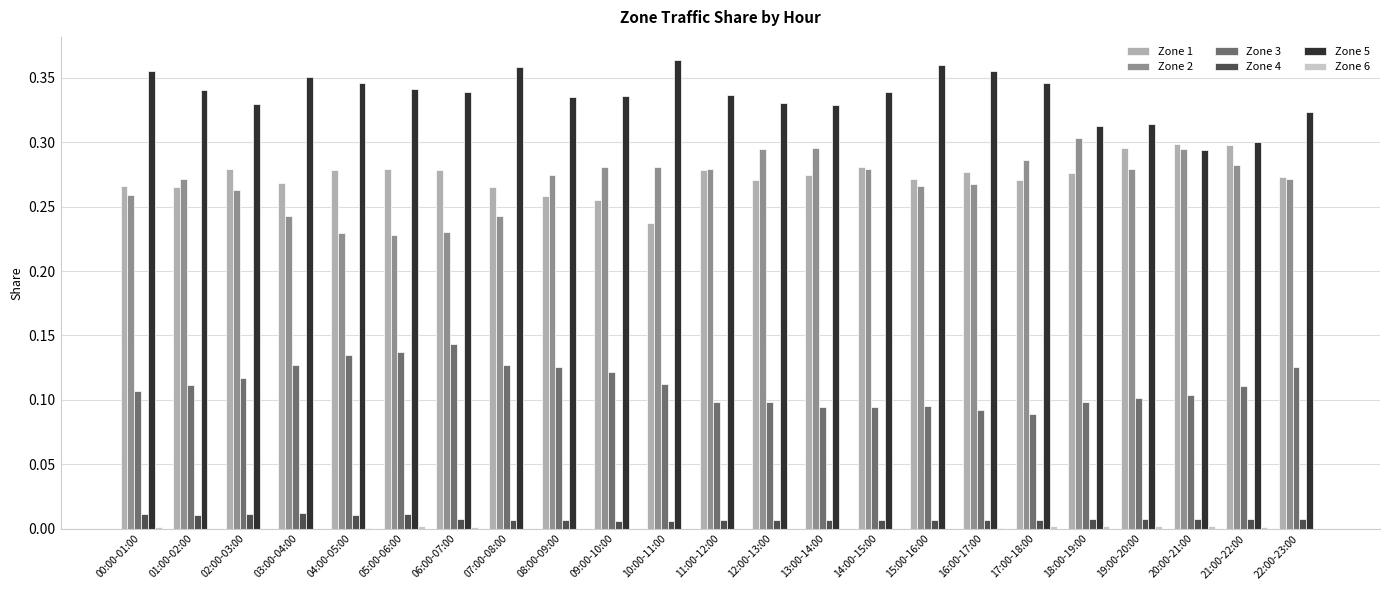

Is the value of Zone 2 at 08:00-09:00 greater than the value of Zone 5 at 08:00-09:00?

No